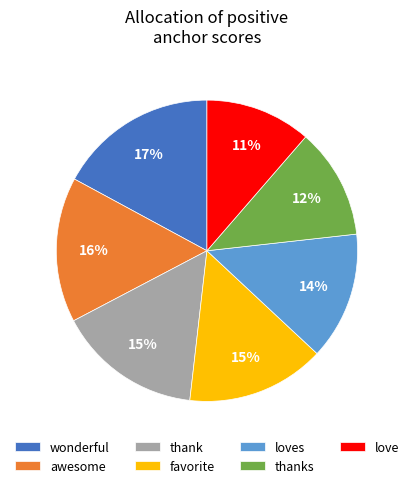

To the nearest percent, what percentage of the pie is thank?

15%